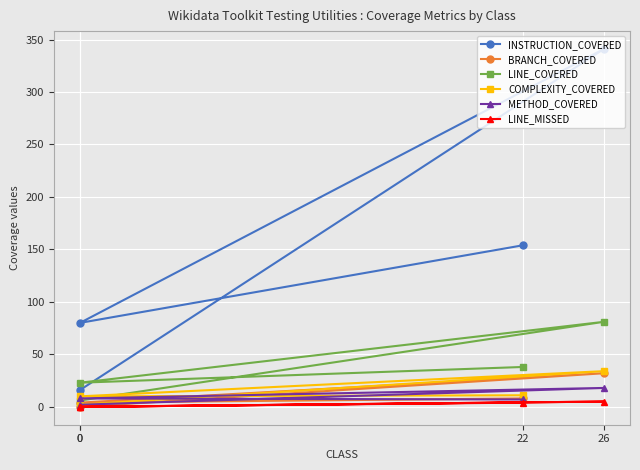

Which category has the highest value in the COMPLEXITY_COVERED series?

26